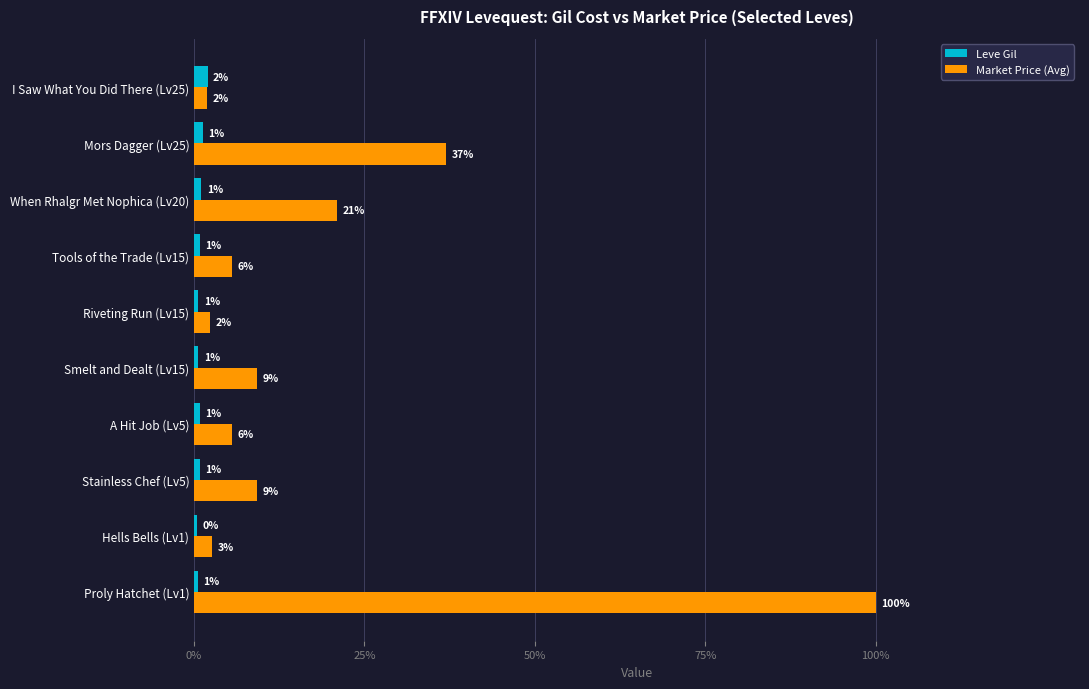

What is the greatest value displayed?

100.0